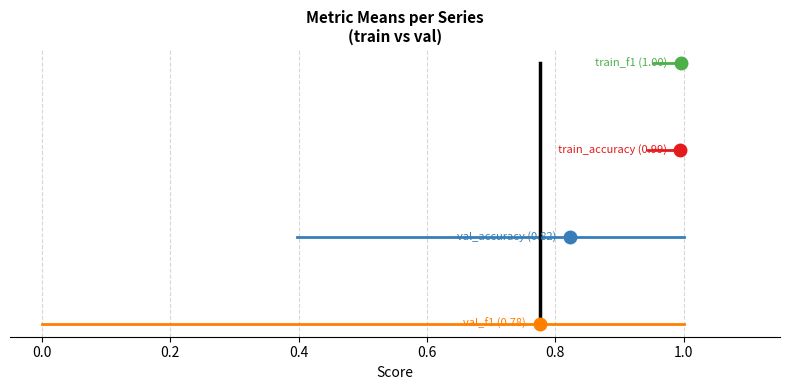

Between −0.2 and 0.0, which series saw the biggest shift?

val_f1